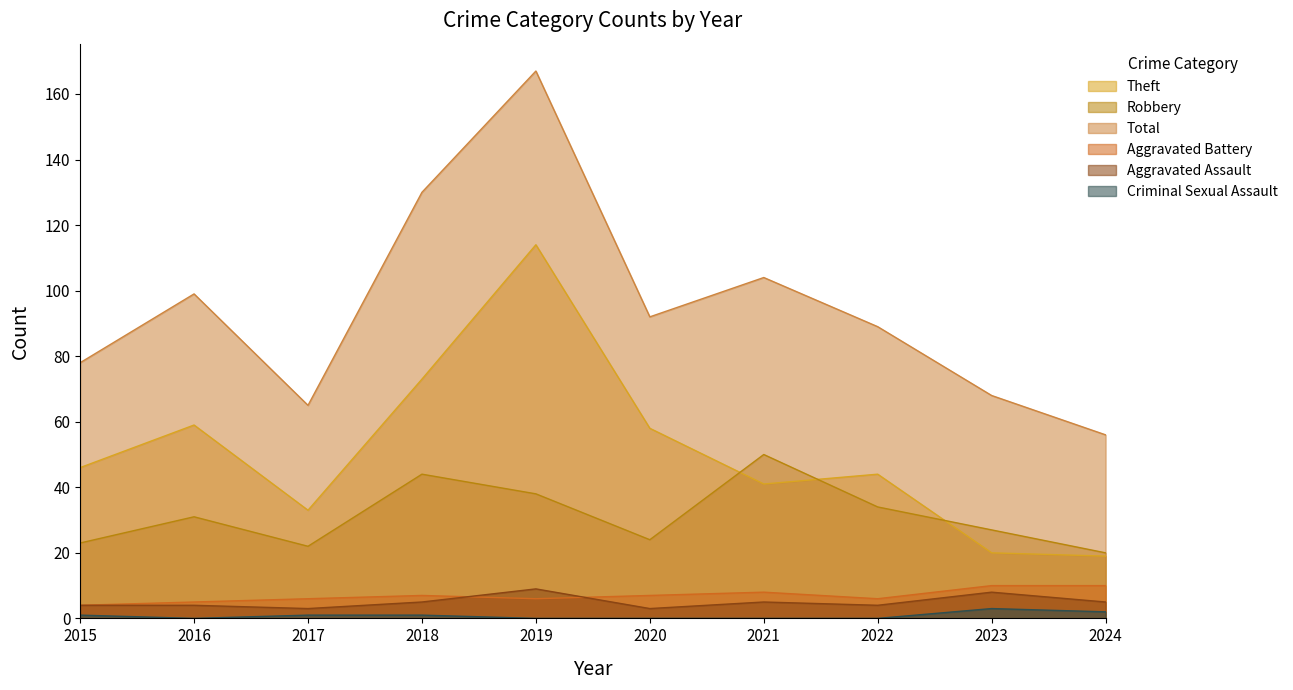

Is the value of Total at 2021 greater than the value of Robbery at 2019?

Yes